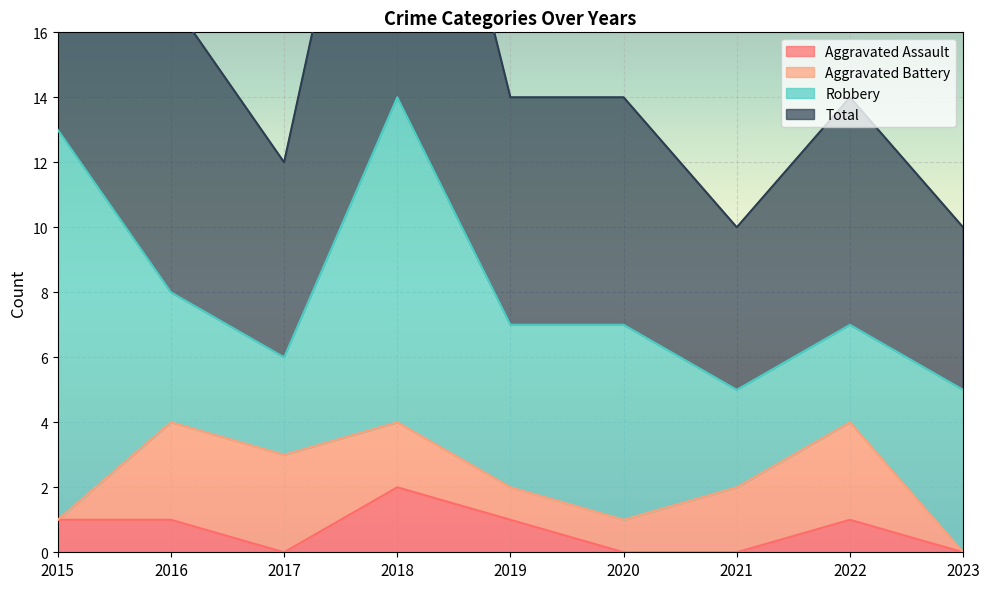

At how many categories does at least one series exceed 17?

2